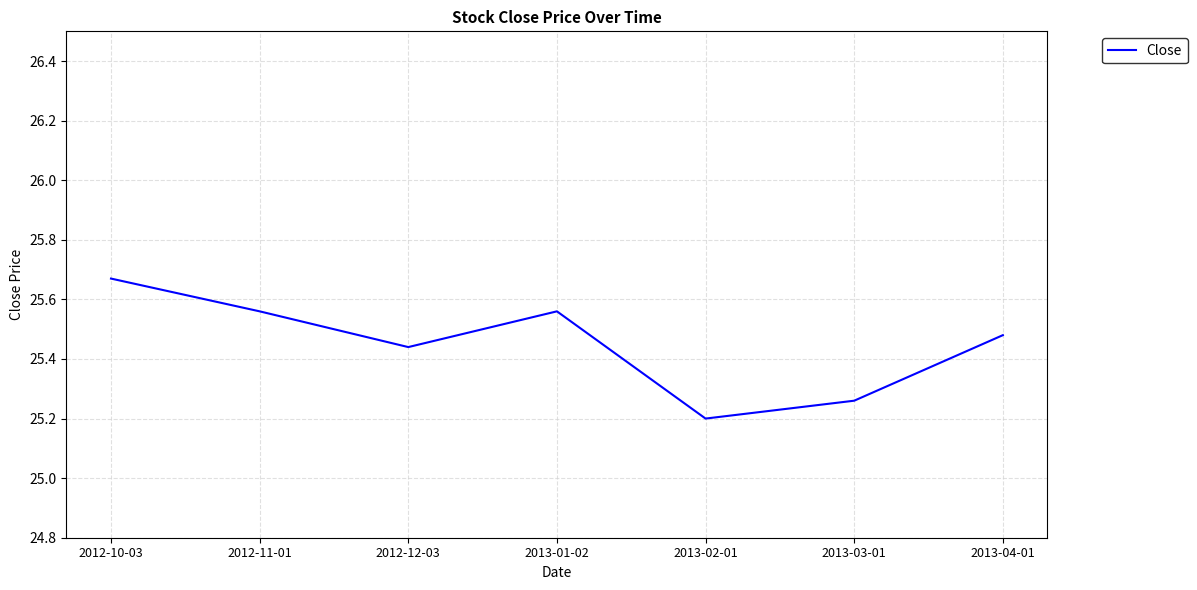

How many interior local peaks (higher than both neighbors) does the data have?

1